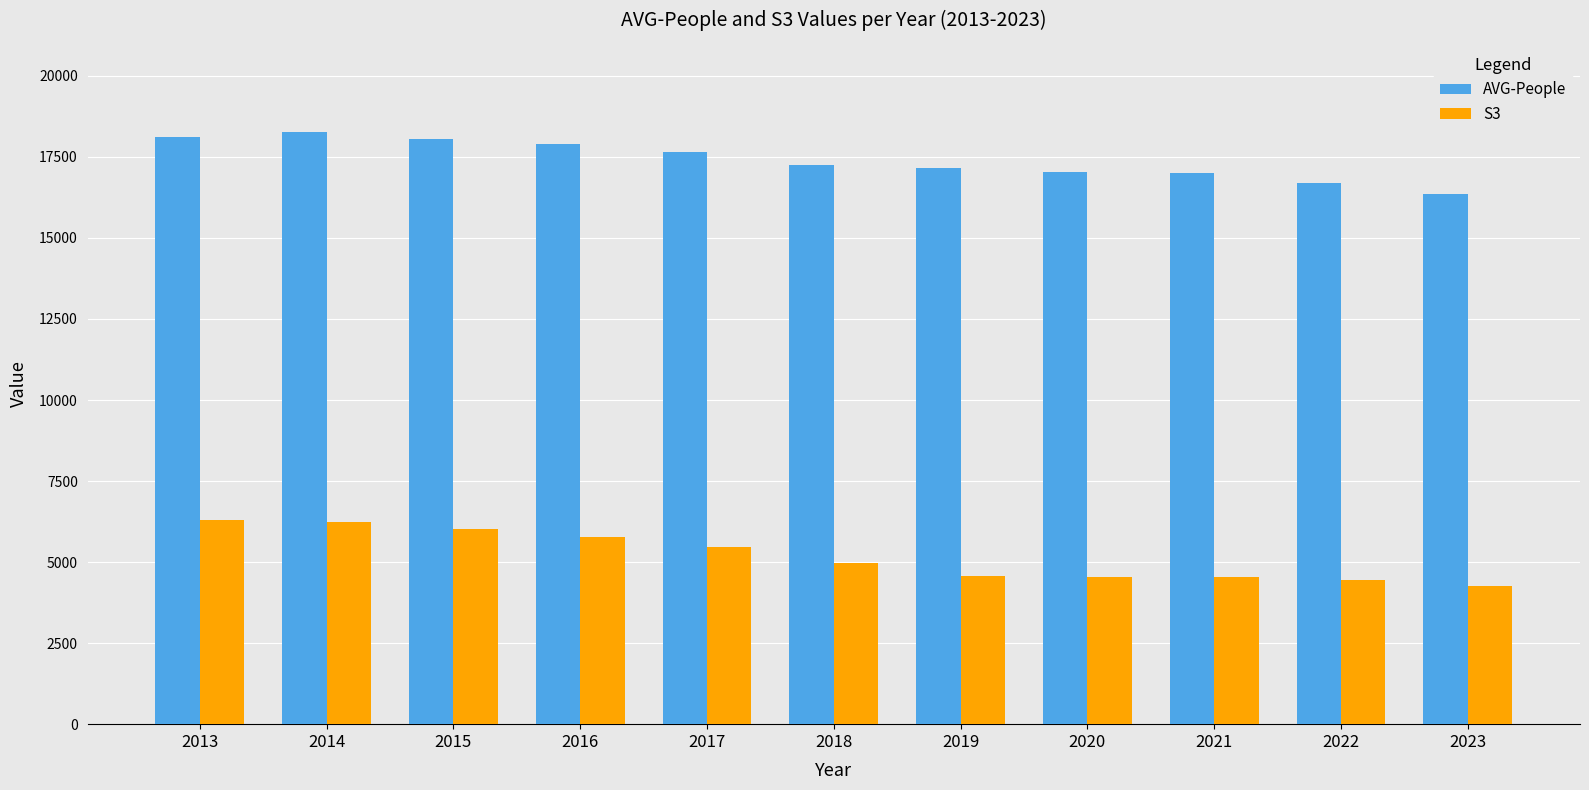

Rank the series by their average value, from lowest to highest.

S3, AVG-People